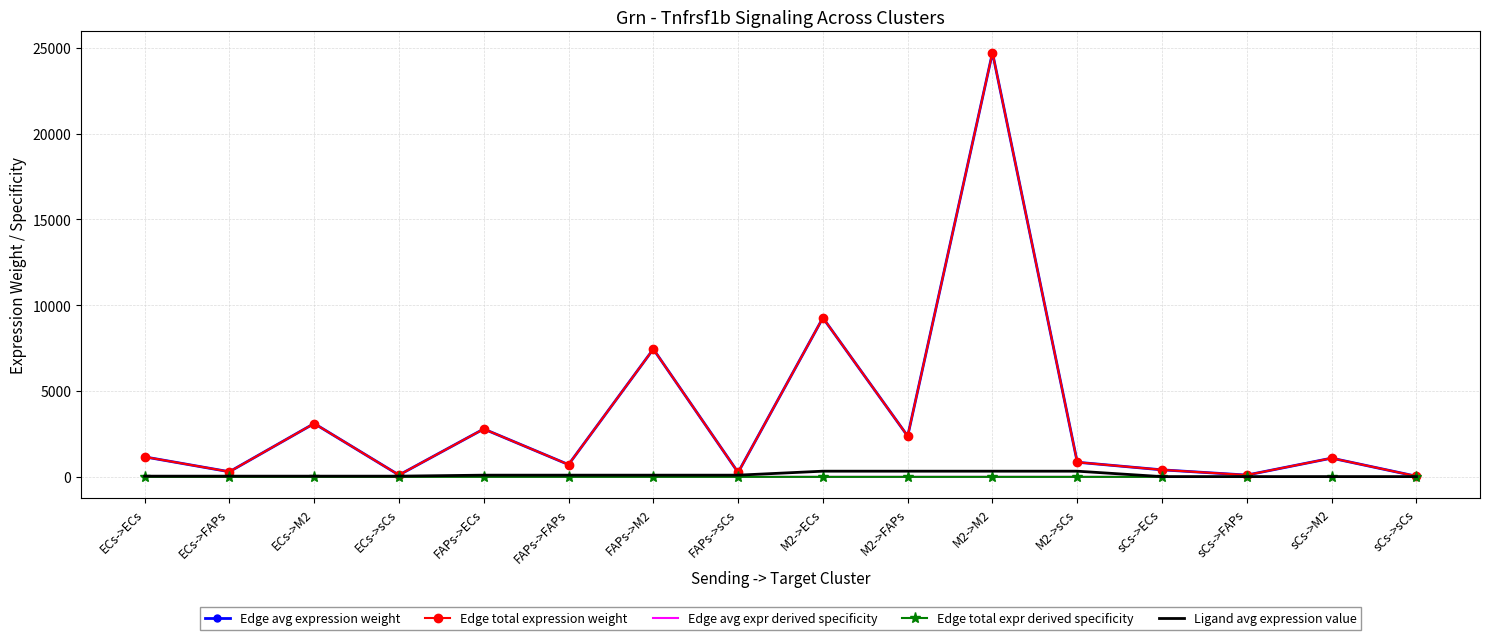

Read the Edge avg expression weight value at FAPs->sCs.

256.8